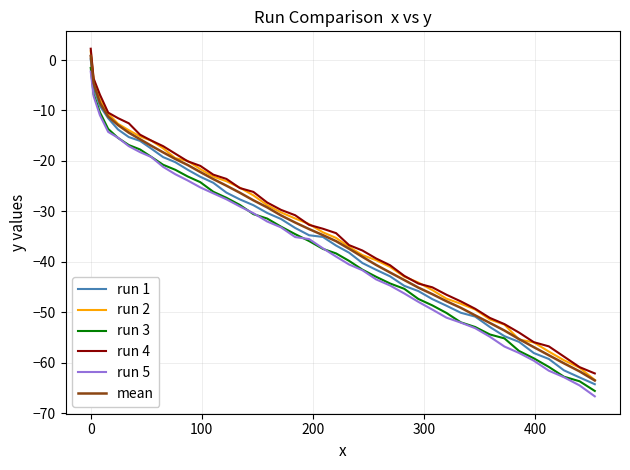

True or false: run 5 and mean intersect in this chart.

False